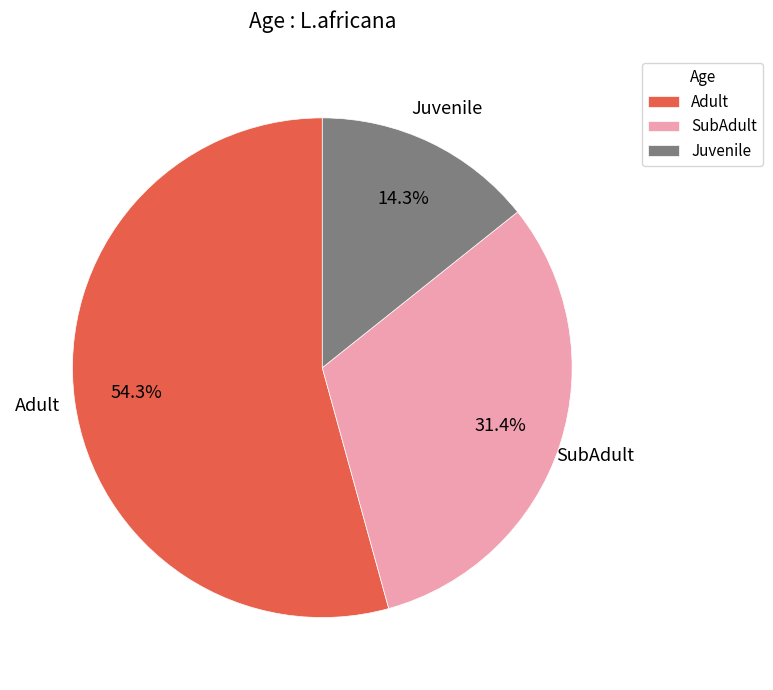

Between Juvenile and SubAdult, which is larger?

SubAdult